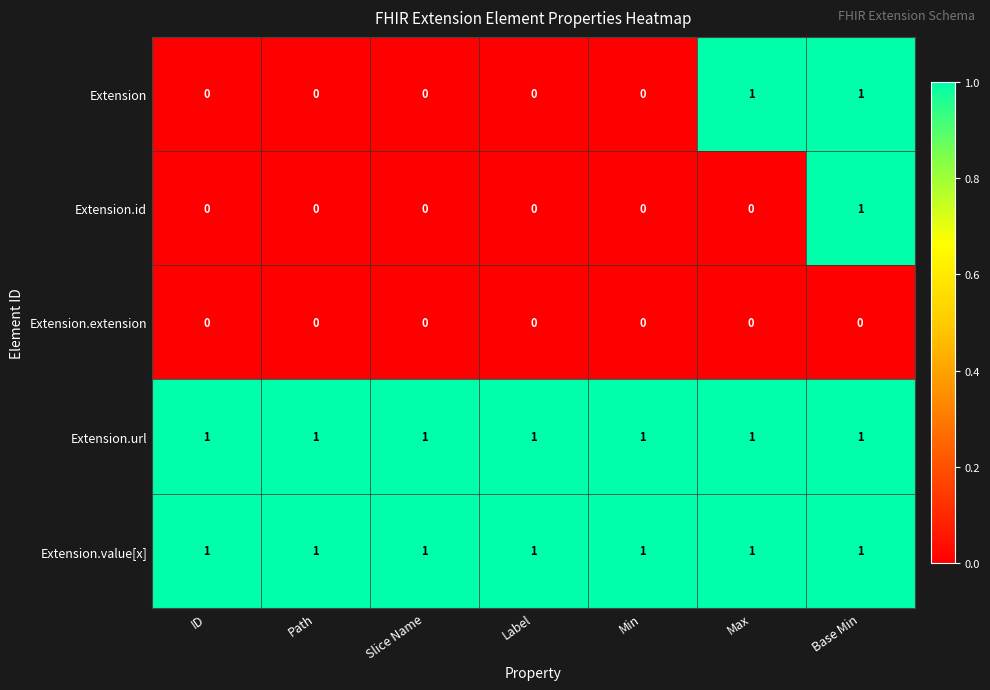

At which category is the sum across all series the highest?

Base Min